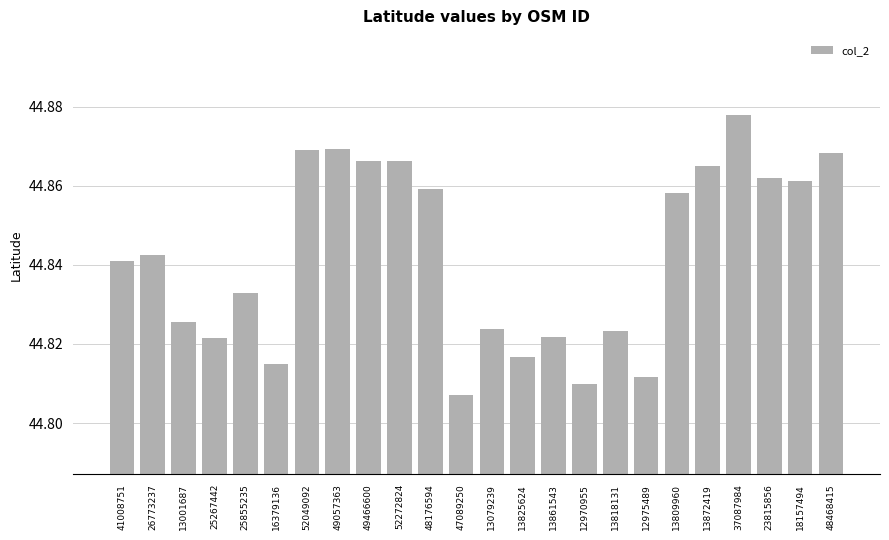

The value at 48468415 is 20.9. True or false?

False